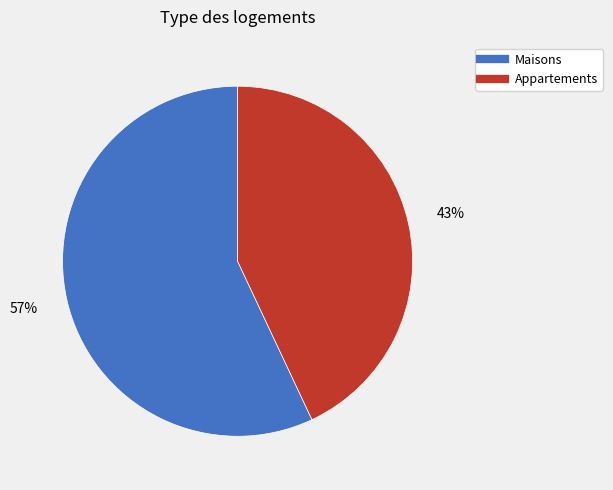

To the nearest percent, what is the difference between the largest and smallest slice percentages?

14%